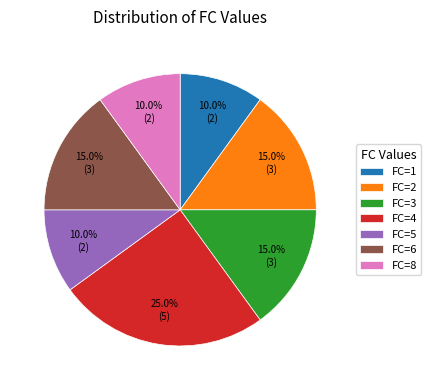

Combined, what portion of the pie is FC=6 and FC=5?

25.0%